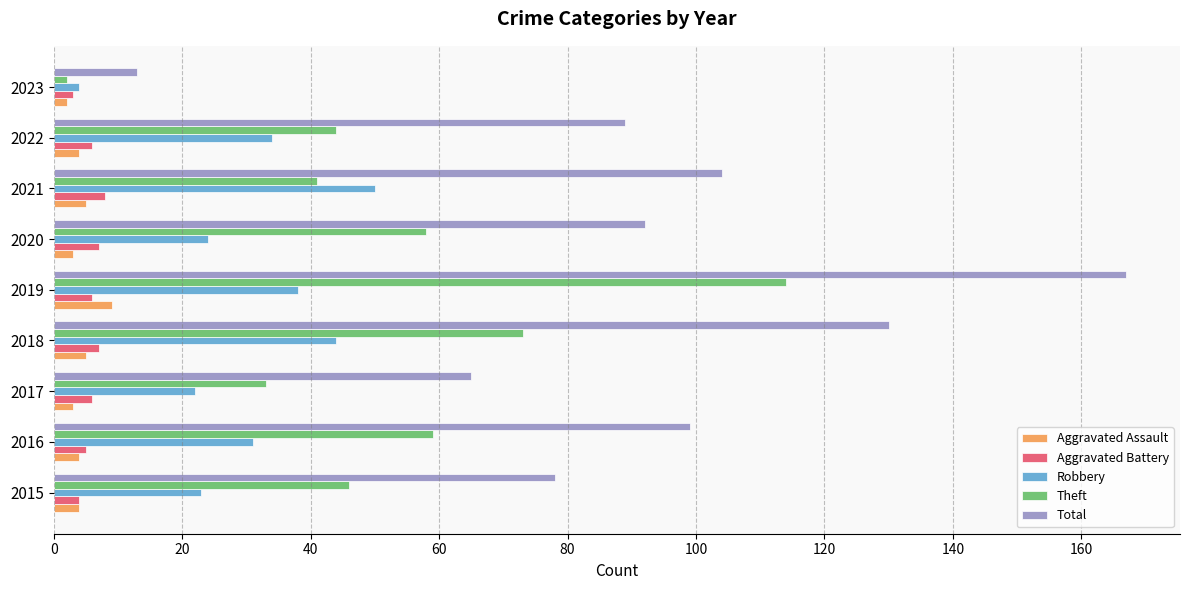

True or false: Robbery has a value of 44 at 2018.

True